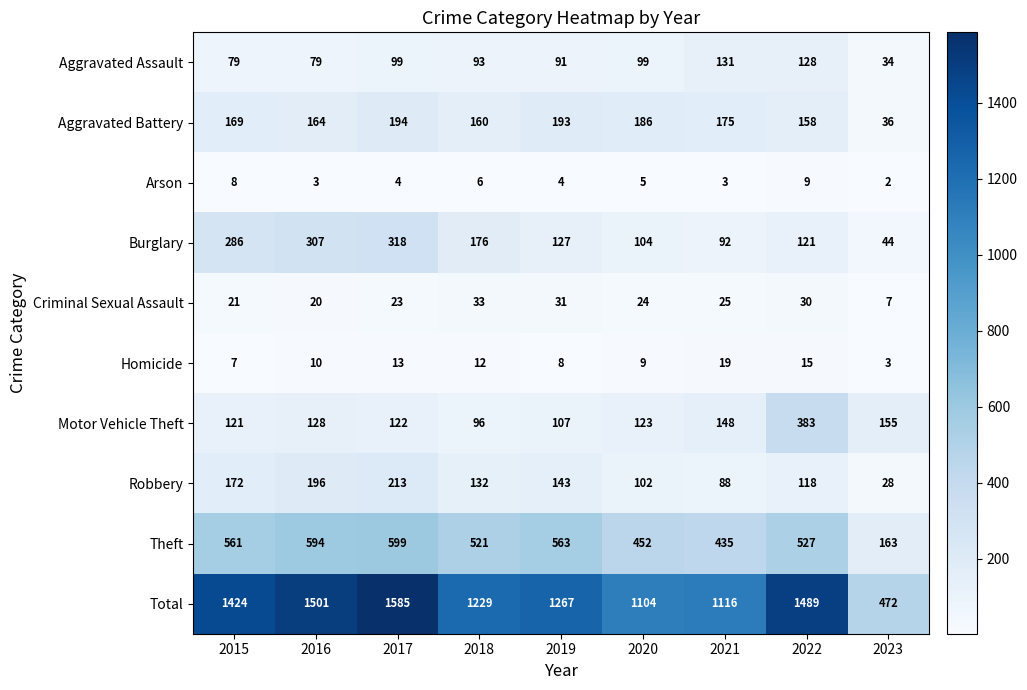

Is it true that Arson equals 3 at 2016?

True